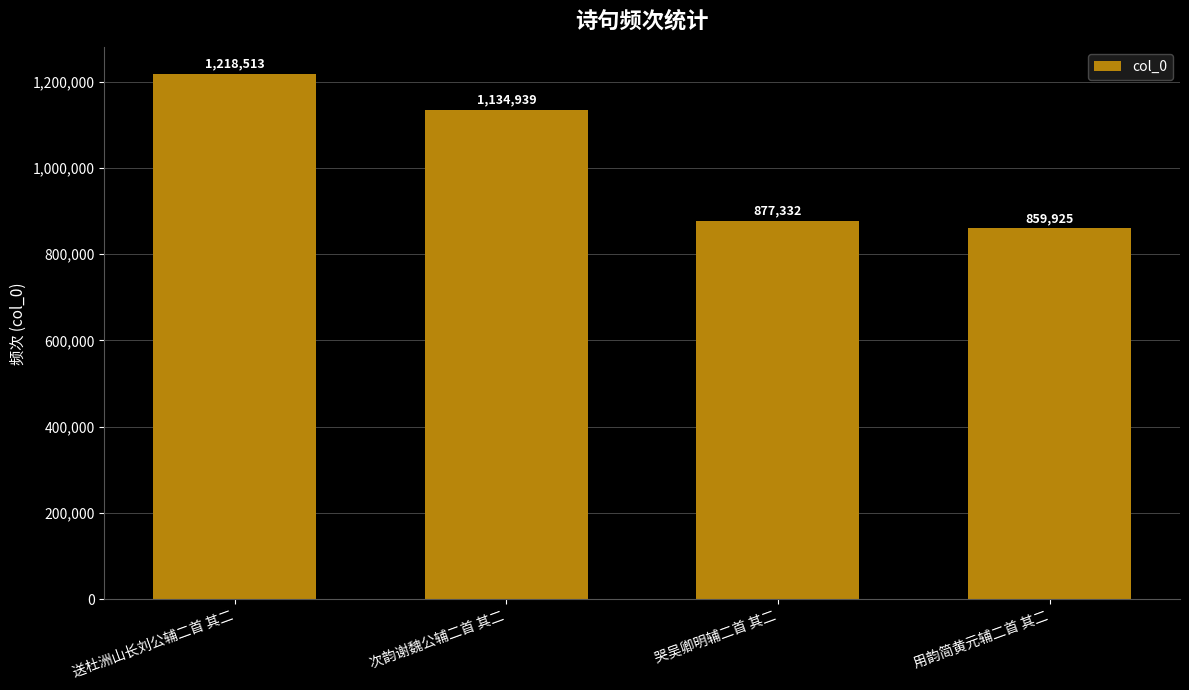

Reading right to left, extract all data points from this chart.

用韵简黄元辅二首 其二=859925	哭吴卿明辅二首 其二=877332	次韵谢魏公辅二首 其二=1134939	送杜洲山长刘公辅二首 其二=1218513